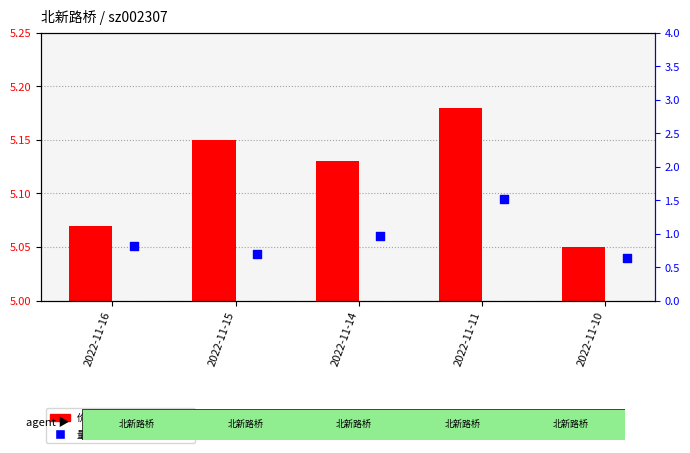

Which series has the largest total across all categories?

价格